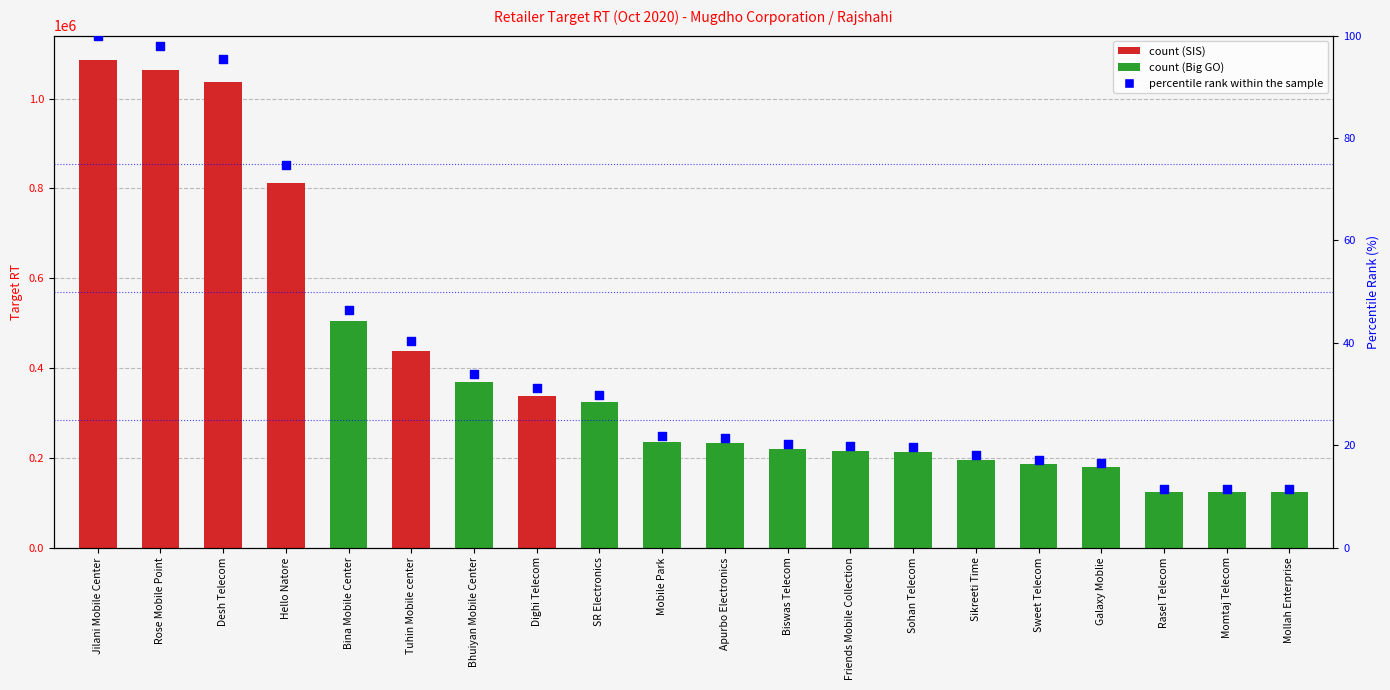

Approximately how many times larger is the value at Mobile Park compared to Sohan Telecom?

1.1